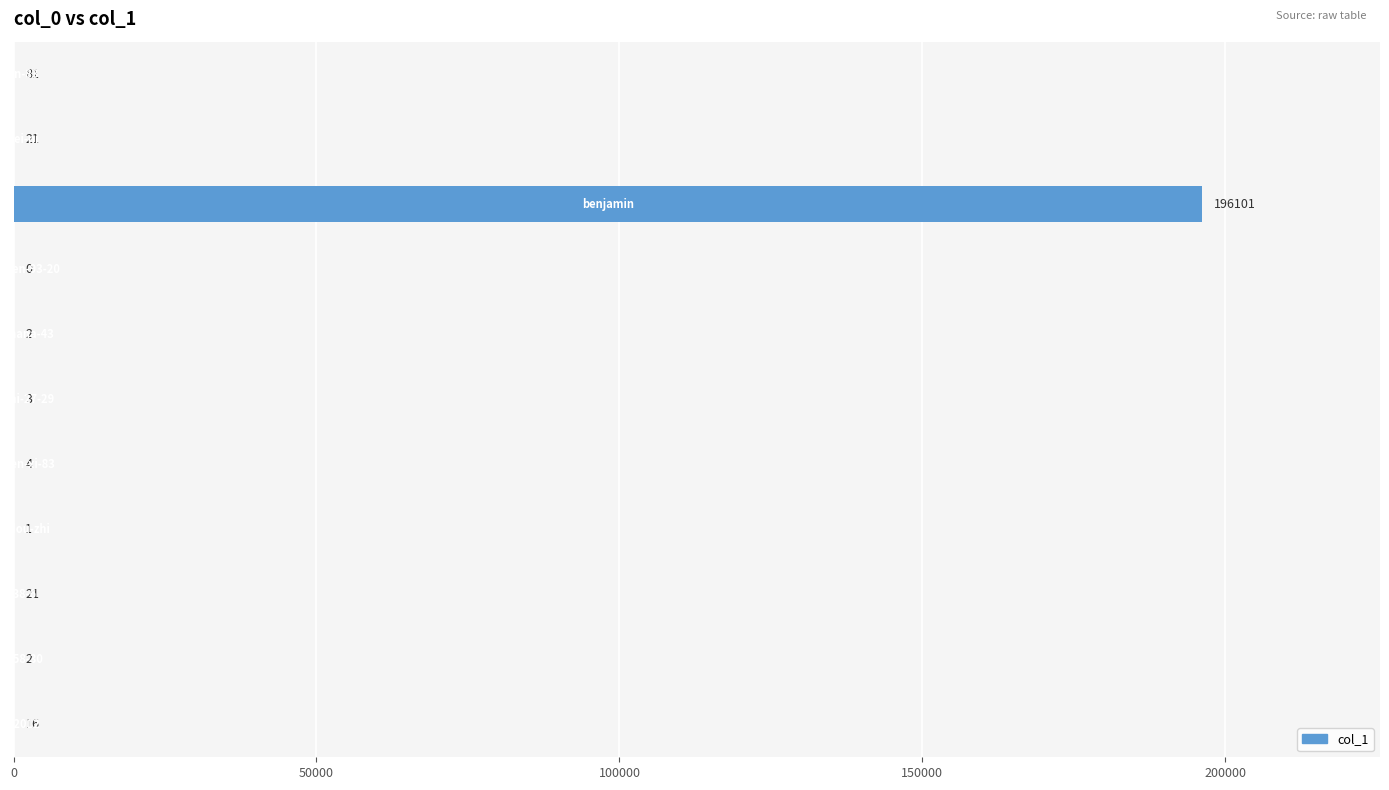

What is the sum of all values?

196252